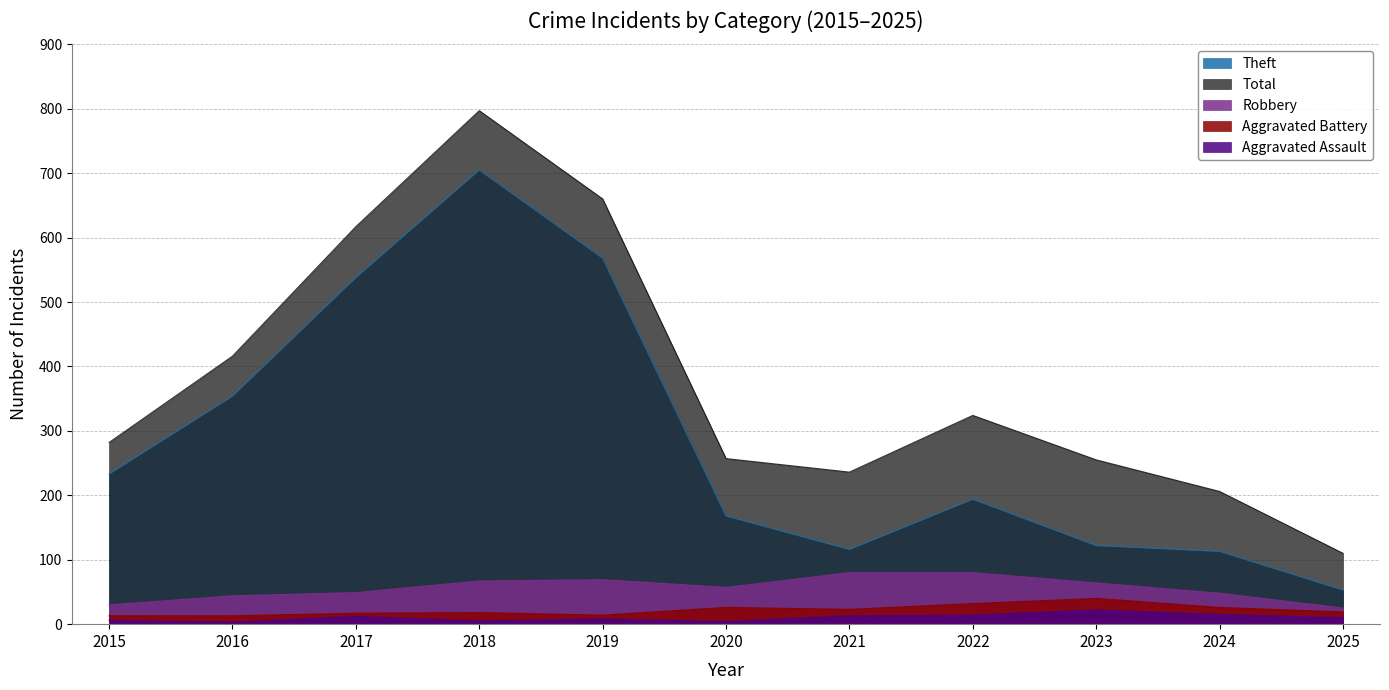

Which category has the highest value in the Aggravated Assault series?

2023